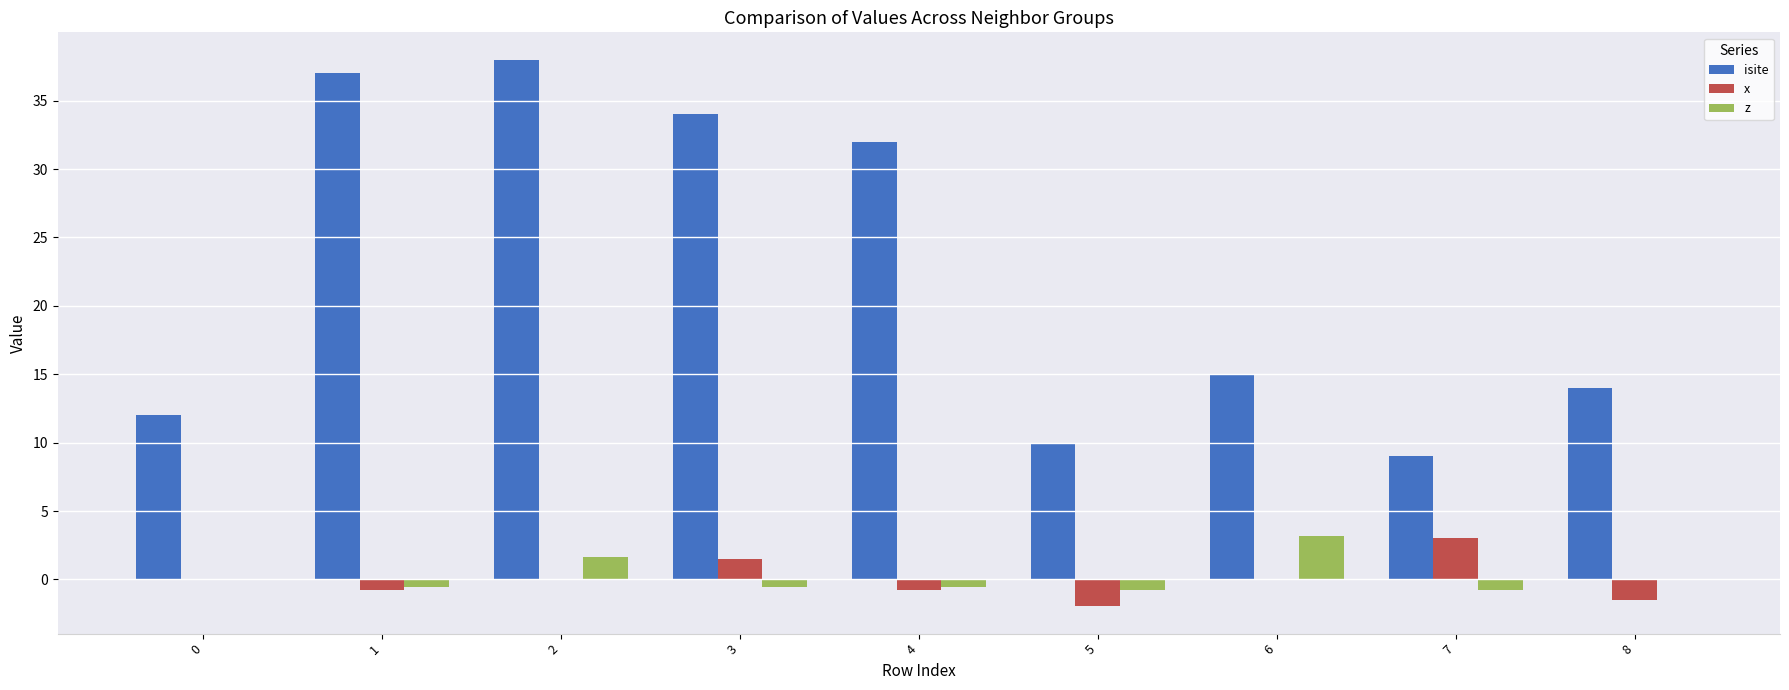

Is the value of x at 8 greater than the value of isite at 1?

No